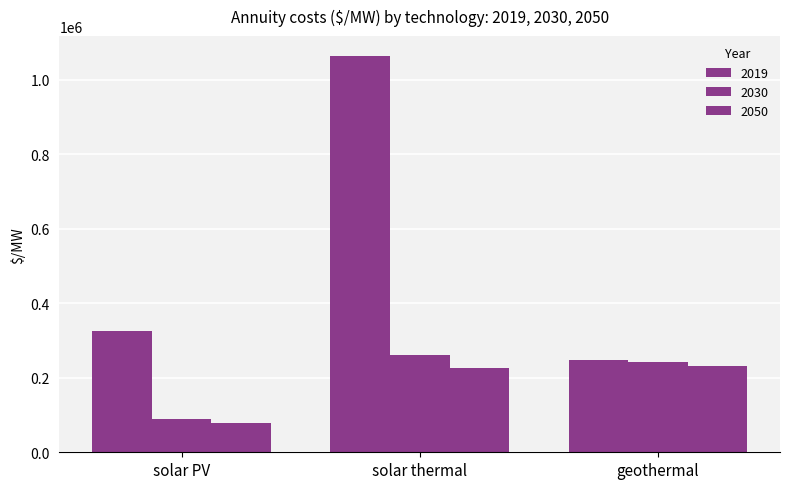

How many values in the 2019 series exceed 326879?

2